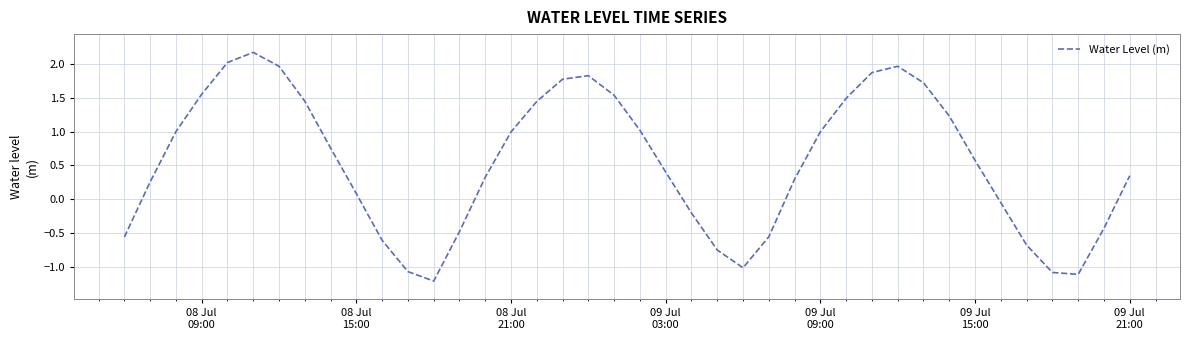

What is the smallest value displayed?

-1.2